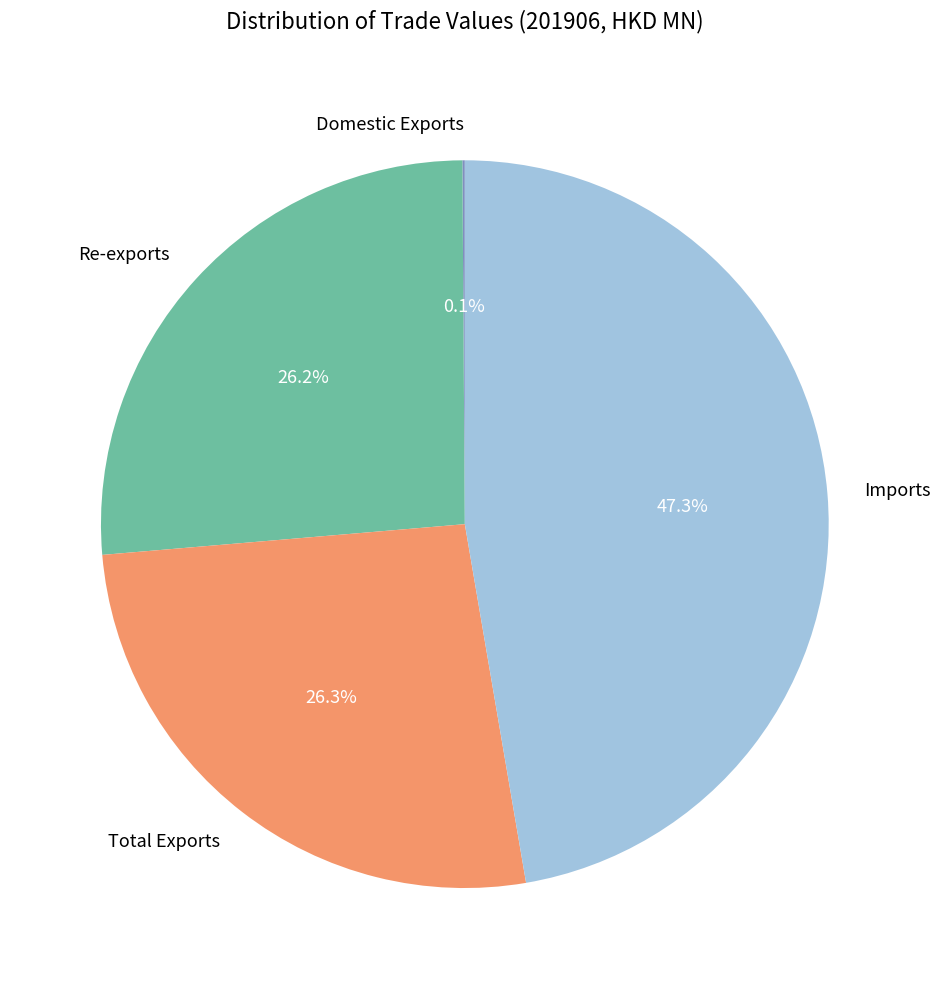

What is the total percentage of Total Exports and Imports?

73.7%